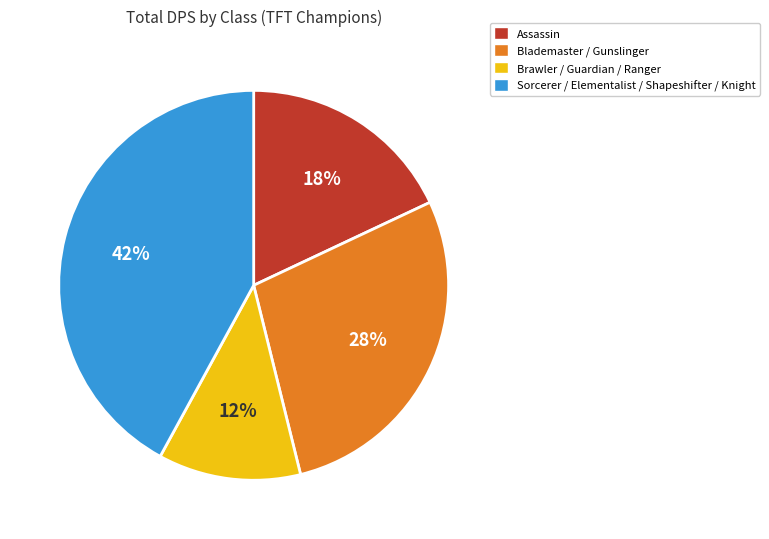

Is there any slice that represents more than half of the pie?

No